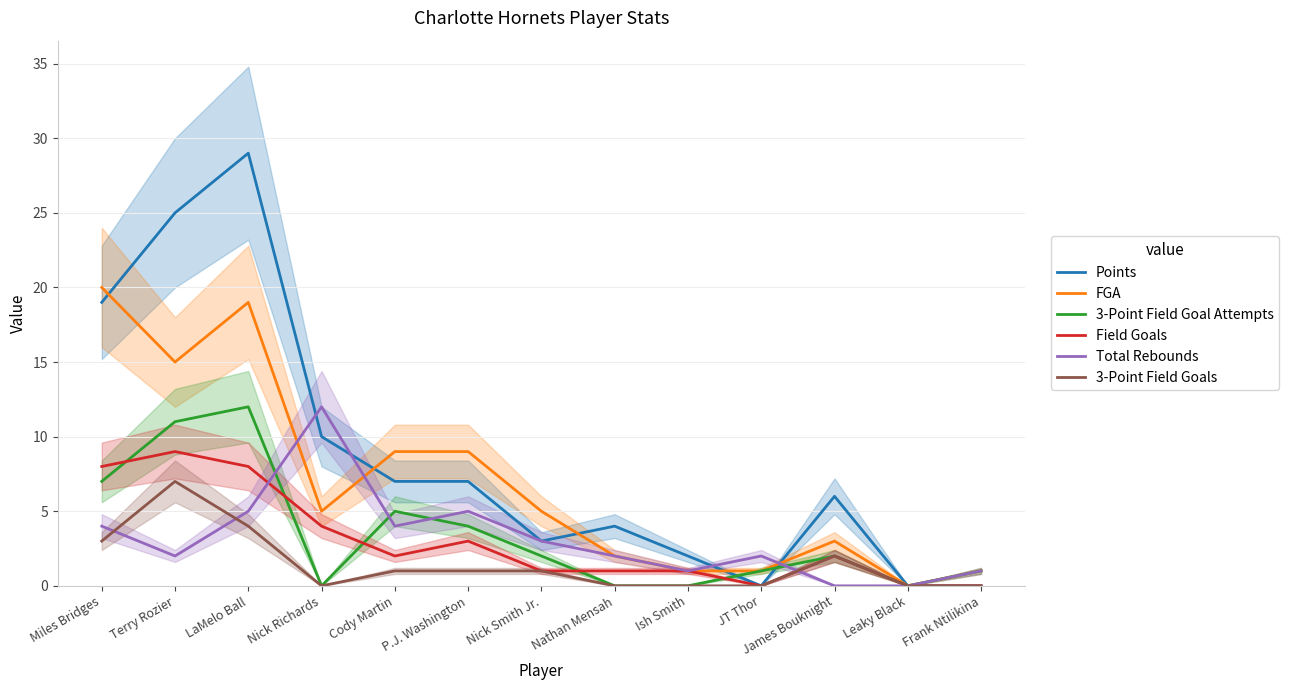

Count the number of categories in the chart.

13